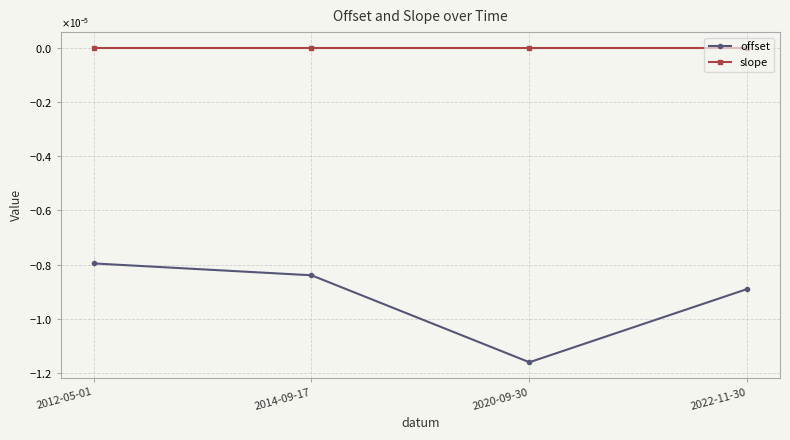

List the series in order of their overall mean, highest first.

slope, offset